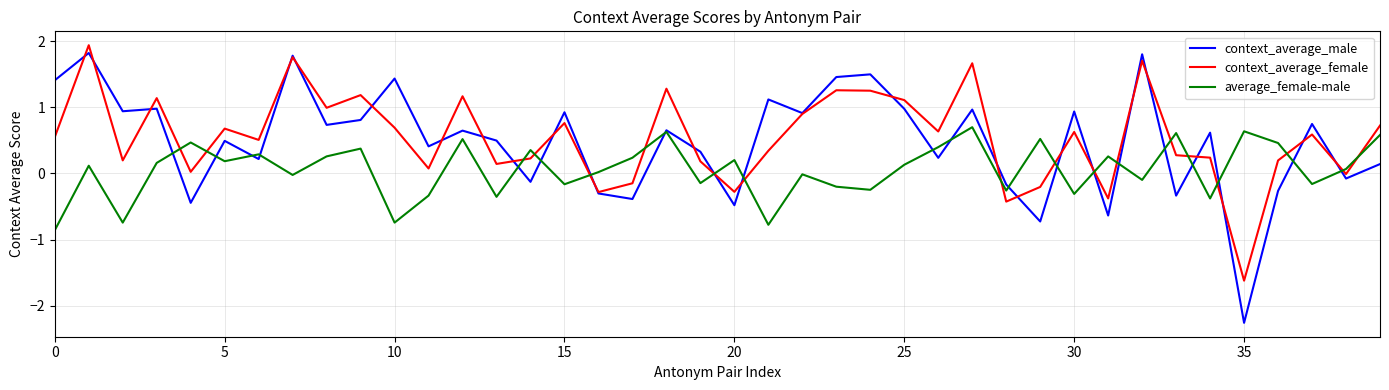

What is the difference between the maximum and minimum values in the context_average_female series?

3.6